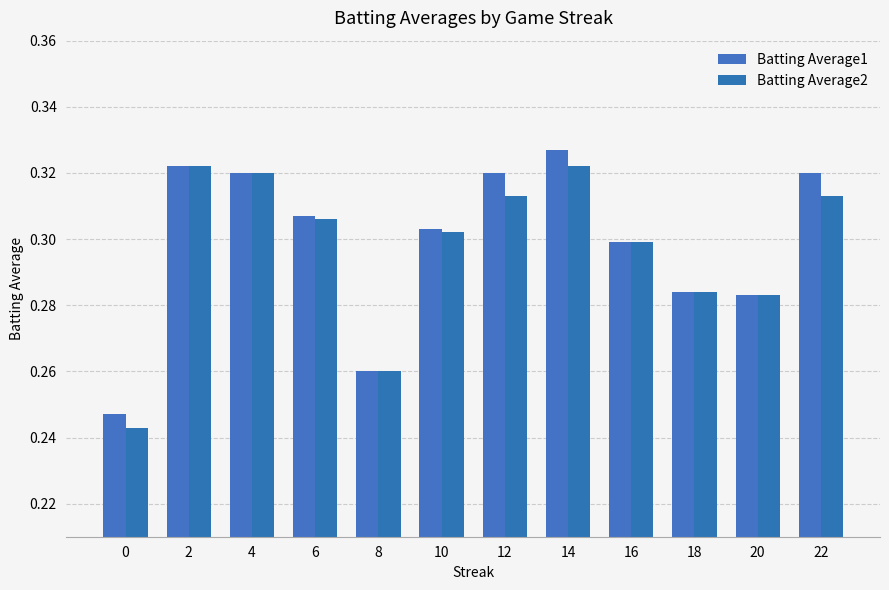

What is the average value of the Batting Average1 series?

0.3